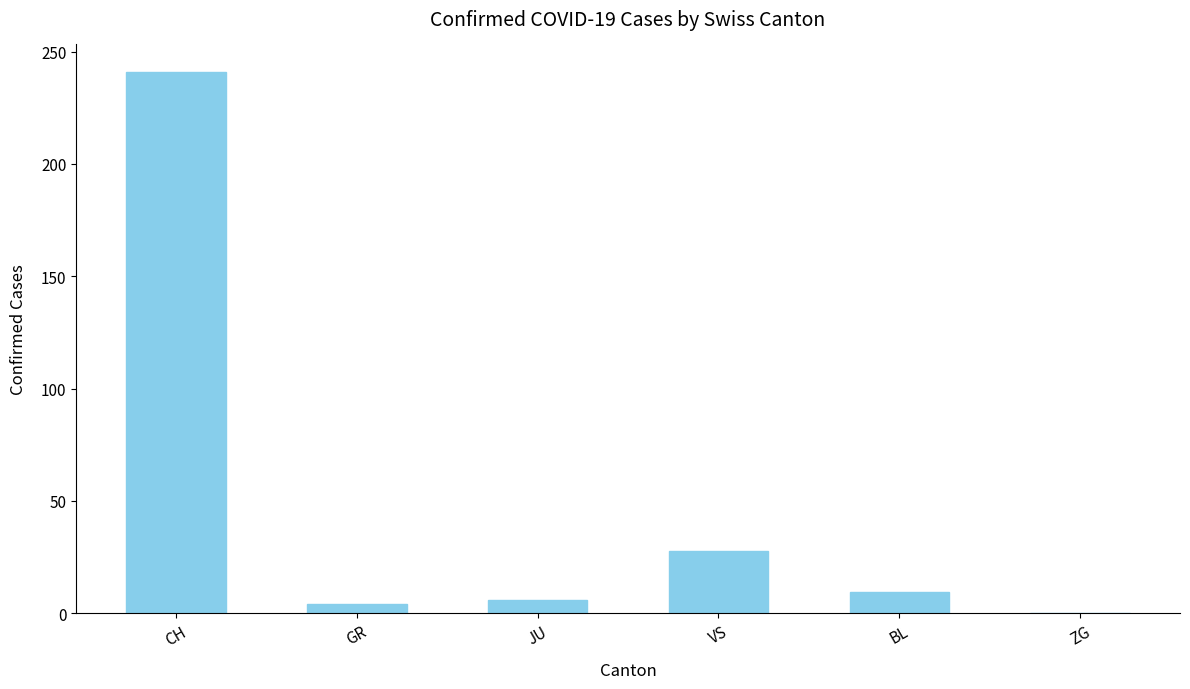

The chart shows a value of 16.4 at VS. True or false?

False